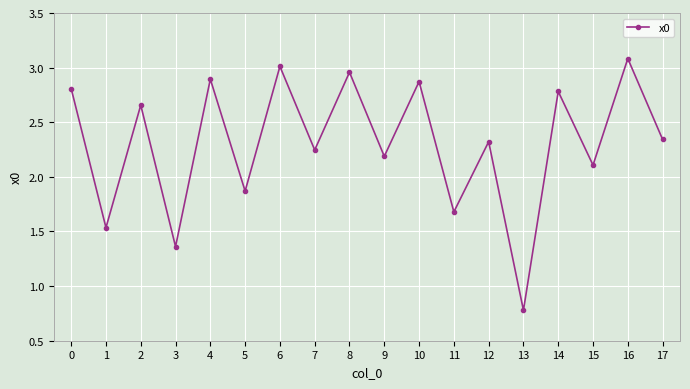

The value at 15 is 3.6. True or false?

False